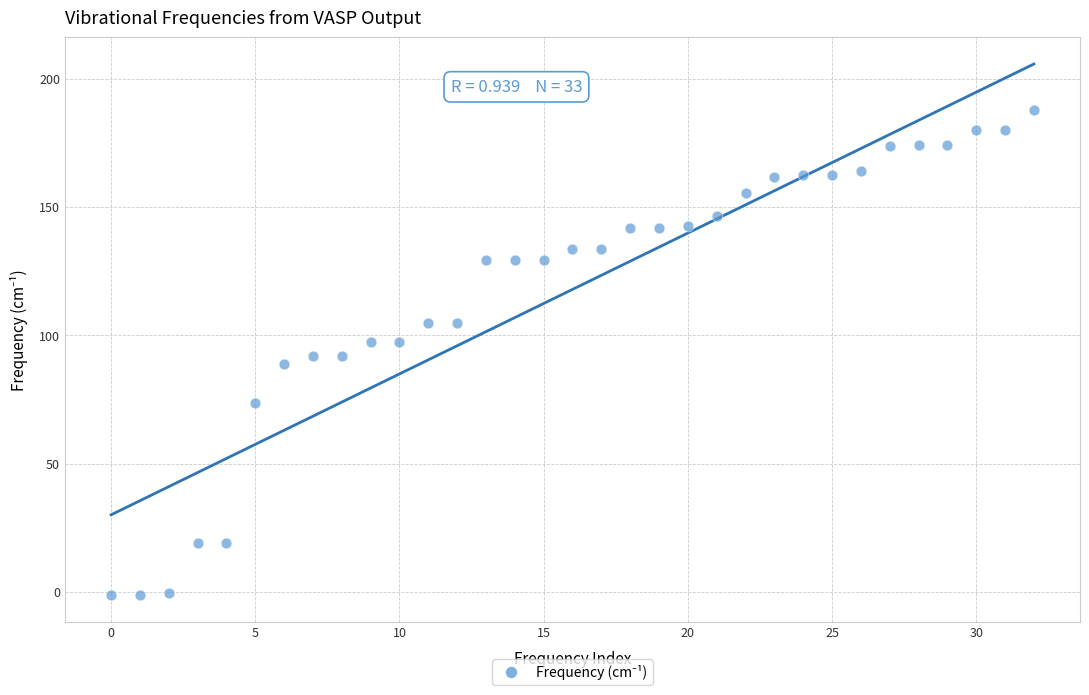

What is the range of Y values (max minus min)?

189.3